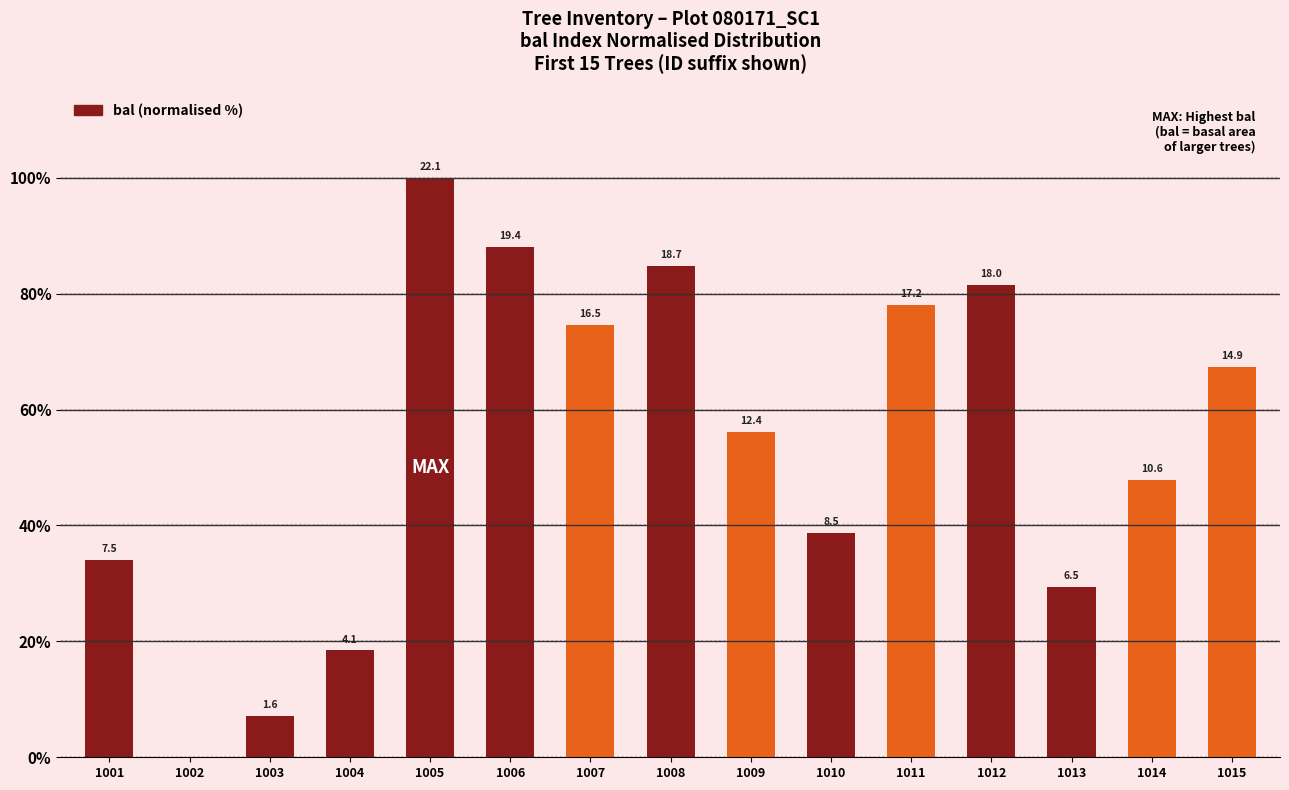

Are the bars horizontal?

No